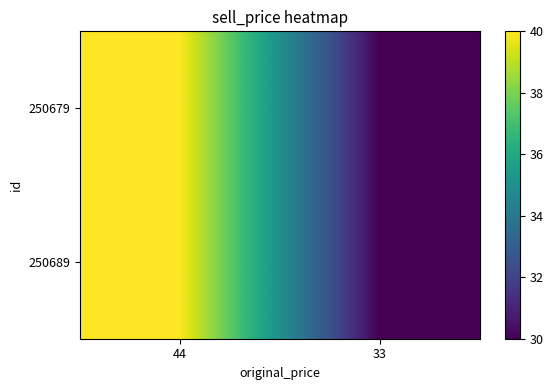

Reading left to right, transcribe all the data shown in this chart.

250679: 44=40	33=30
250689: 44=40	33=30